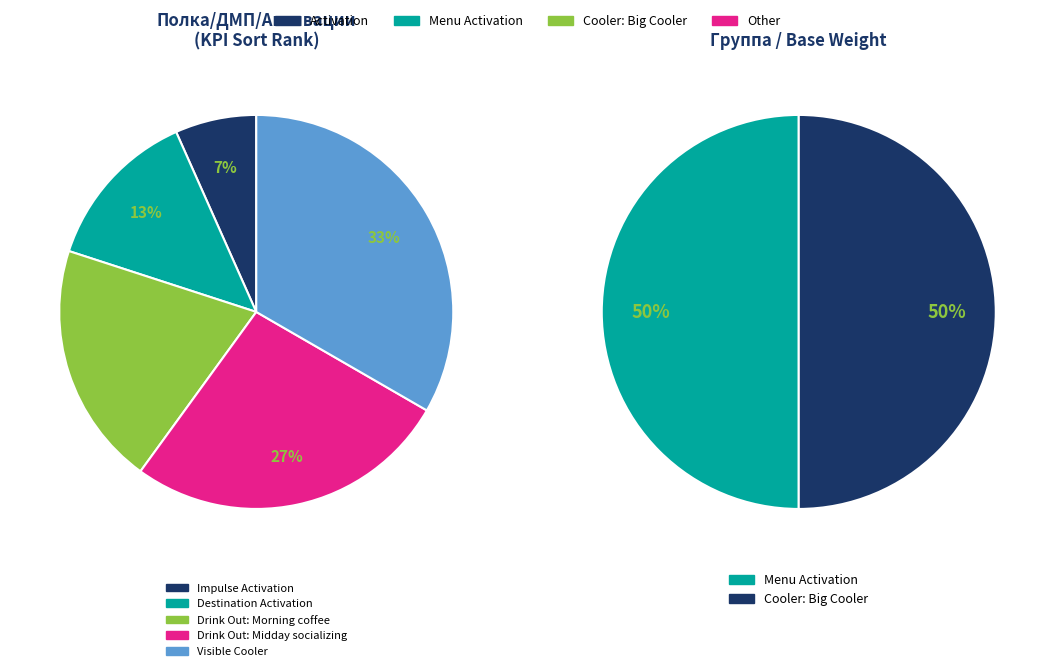

True or false: Visible Cooler accounts for 41% of the total.

False